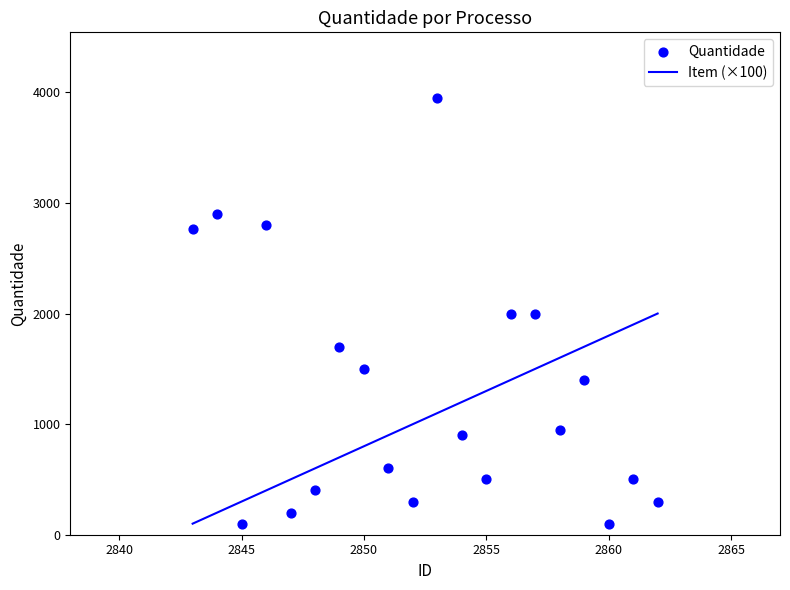

Which series contains the highest Y value?

Quantidade